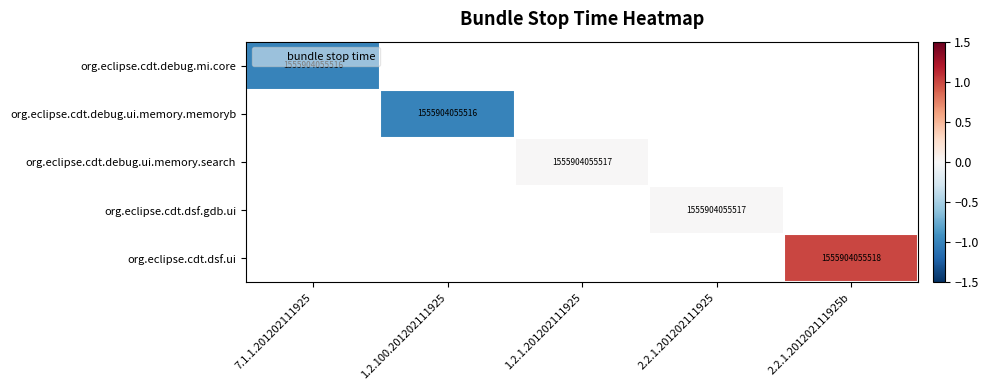

Is it true that org.eclipse.cdt.dsf.gdb.ui equals 1555904055517 at 2.2.1.201202111925?

True